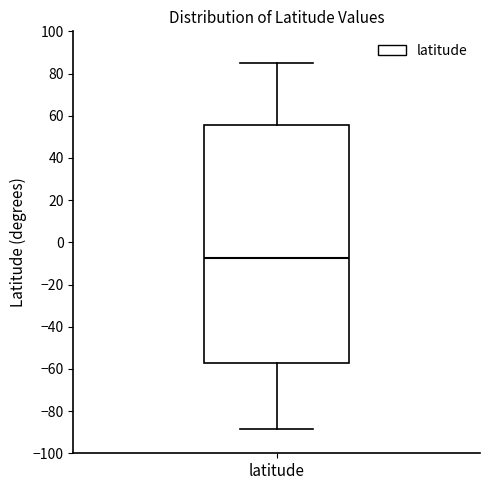

Transcribe this box plot: give where the median line is, the range the box spans, and where the two whiskers end, as read against the y-axis. The values are not printed on the chart, so give them approximately, as read against the axis.

median -8, box -58 to 56, whiskers -88 to 86